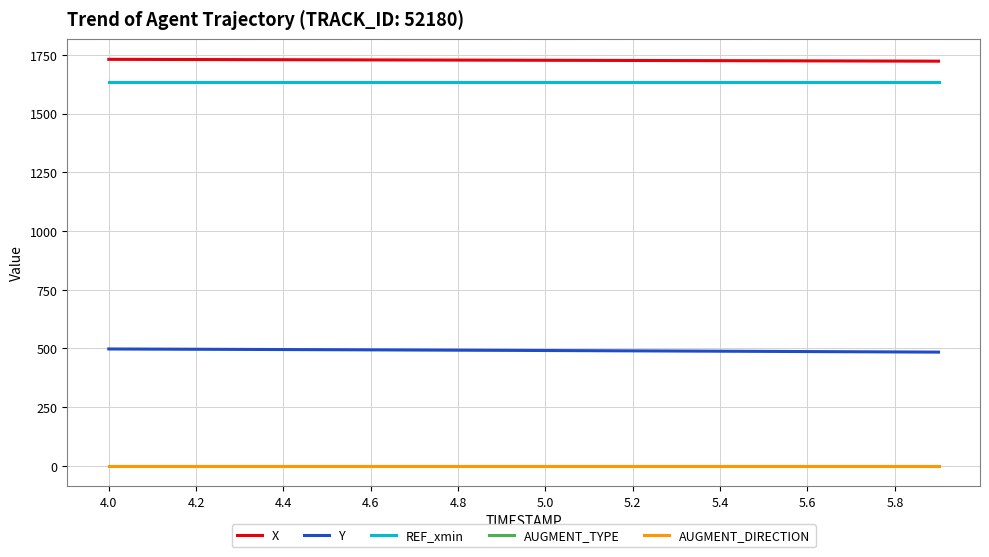

At which category is the sum across all series the highest?

4.0